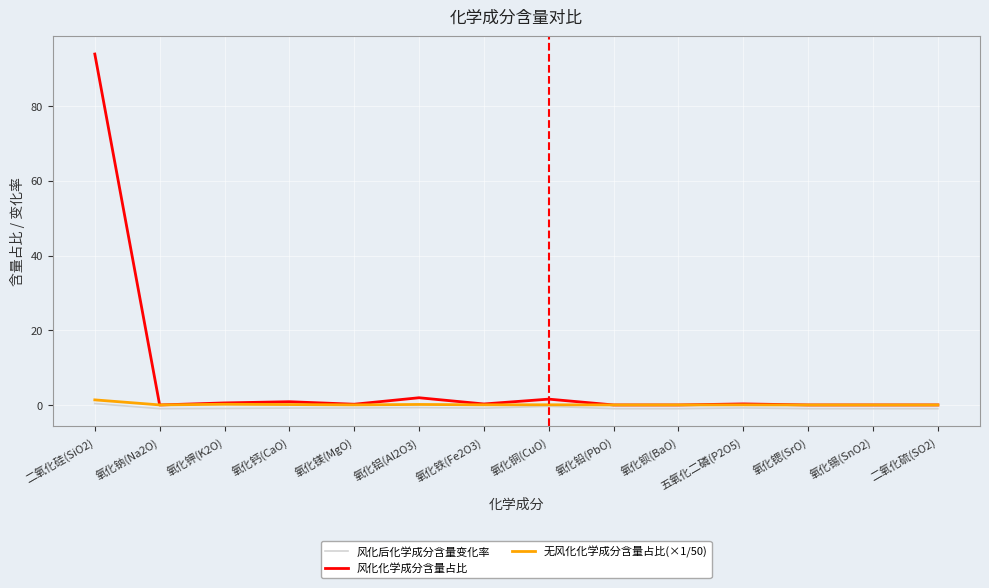

Which category has the highest value in the 无风化化学成分含量占比(×1/50) series?

二氧化硅(SiO2)